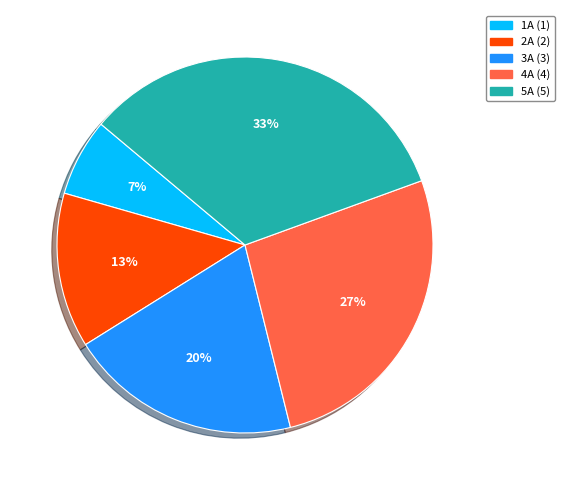

How many segments does this pie chart have?

5